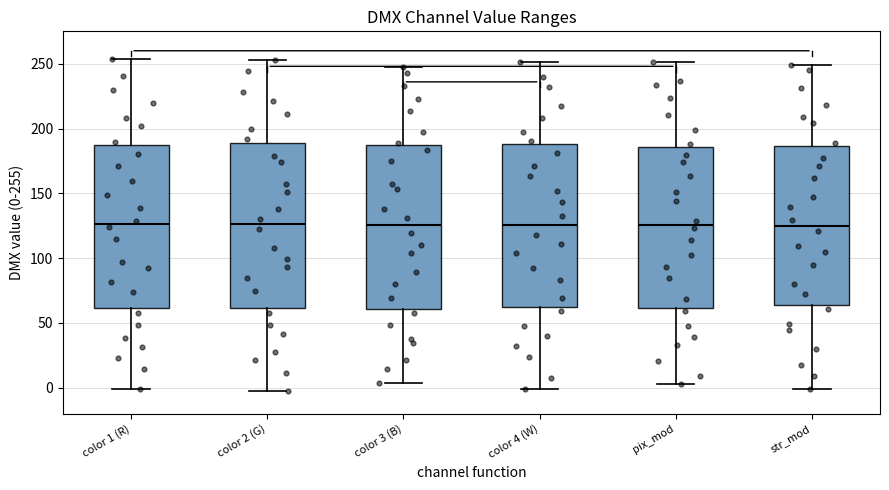

Reading left to right, transcribe this box plot: for each box, give where its median line is, the range the box spans, and where its two whiskers end, as read against the y-axis. The values are not printed on the chart, so give them approximately, as read against the axis.

color 1 (R): median 125, box 60 to 185, whiskers 0 to 255
color 2 (G): median 125, box 60 to 190, whiskers 0 to 255
color 3 (B): median 125, box 60 to 185, whiskers 5 to 250
color 4 (W): median 125, box 60 to 190, whiskers 0 to 250
pix_mod: median 125, box 60 to 185, whiskers 5 to 250
str_mod: median 125, box 65 to 185, whiskers 0 to 250